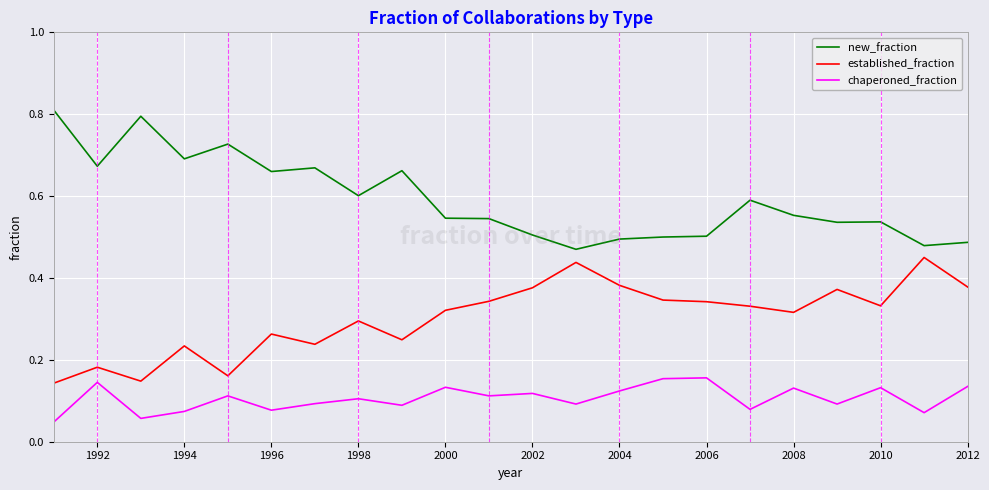

What are all the series names shown in the legend?

new_fraction, established_fraction, chaperoned_fraction